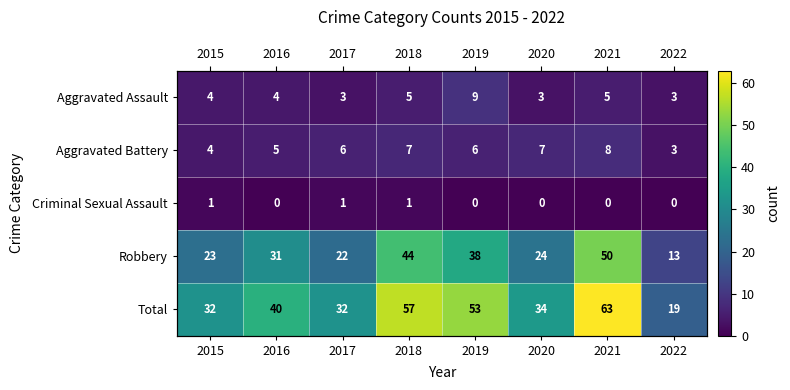

At which category is the sum across all series the highest?

2021